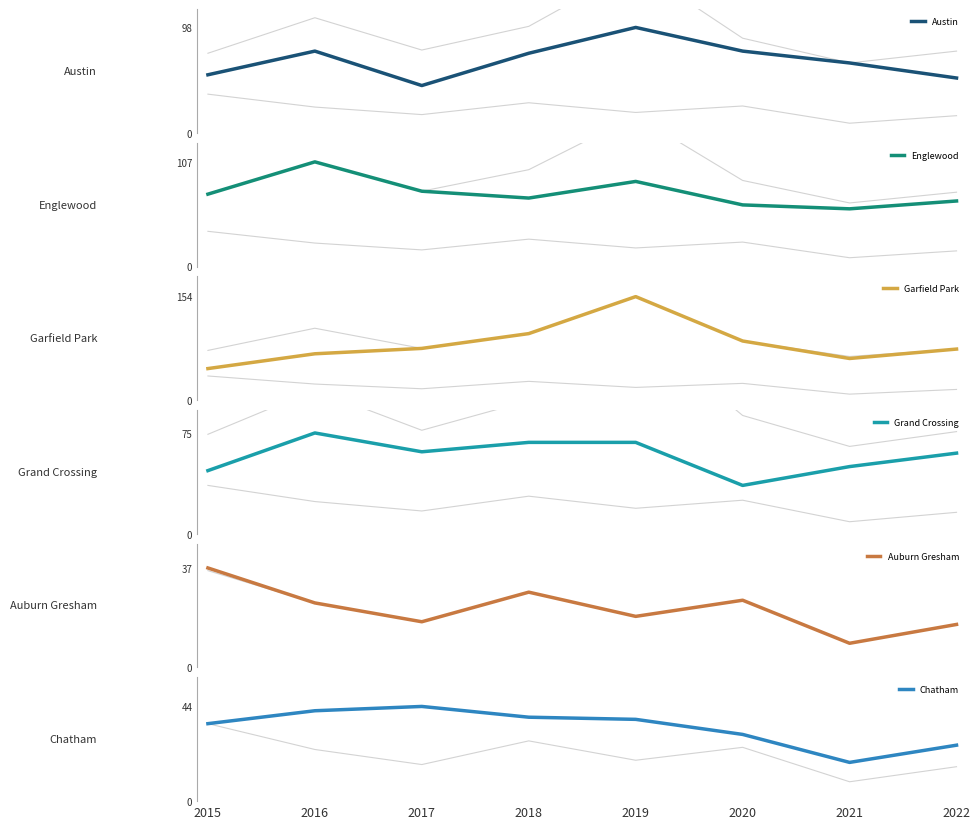

Is the value of Chatham at 2017 greater than the value of Austin at 2022?

No